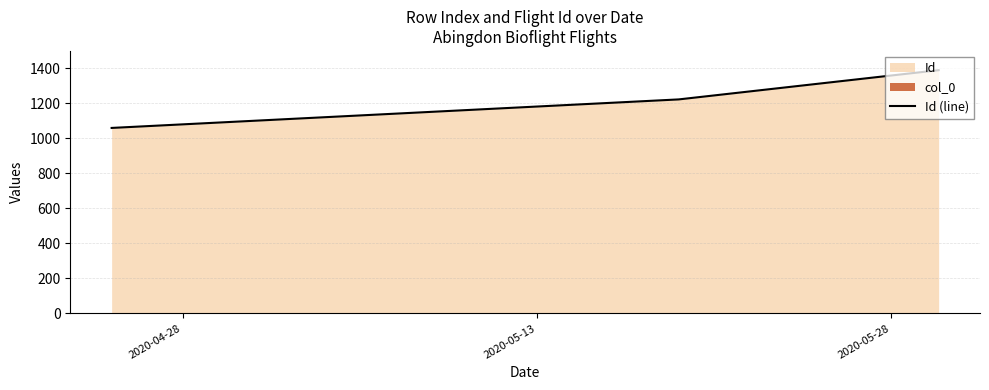

What is the minimum value shown in the chart?

1060